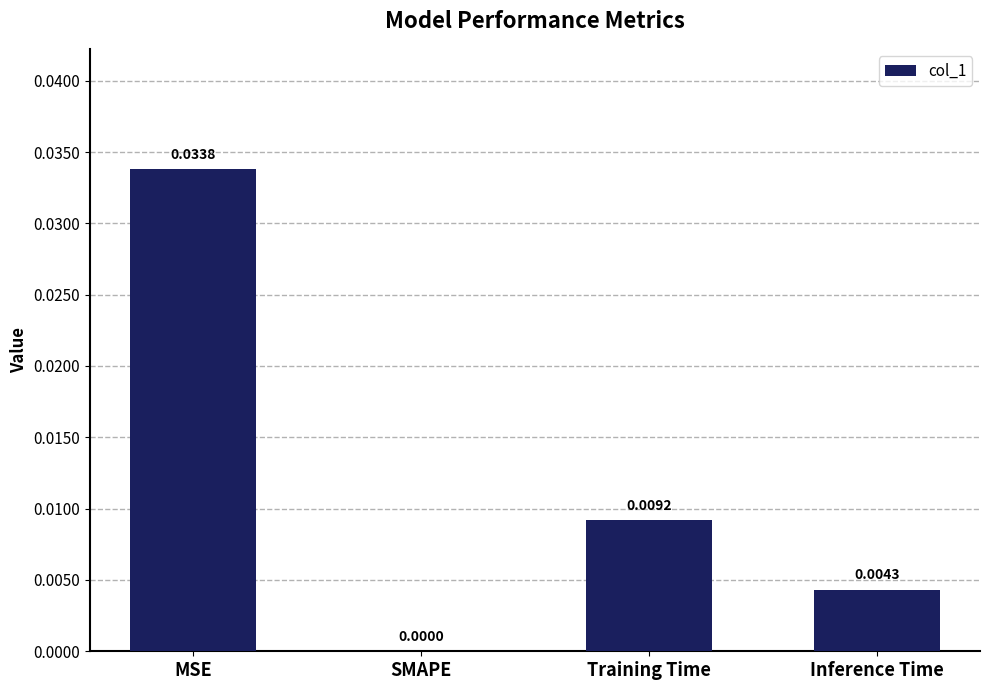

How many categories are shown in the chart?

4